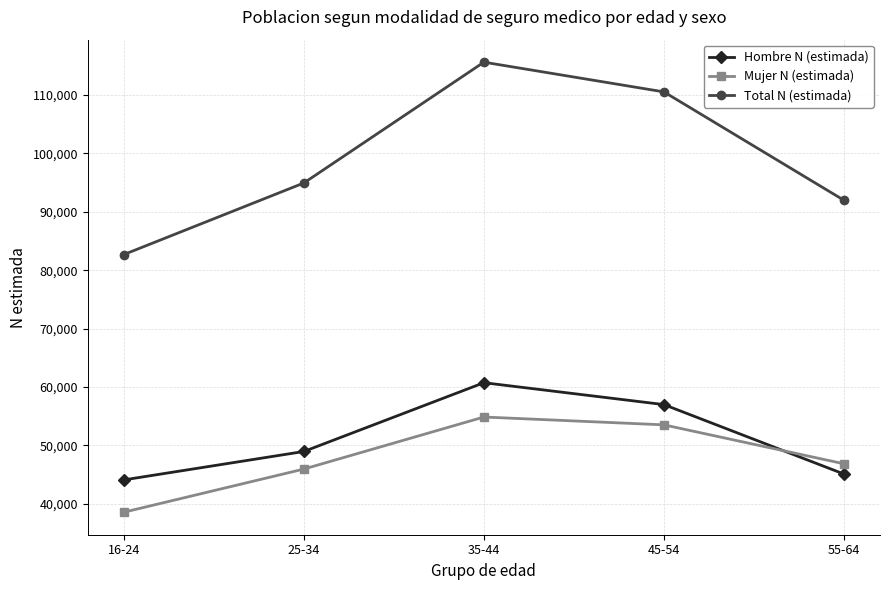

Reading right to left, extract all data points from this chart.

Hombre N (estimada): 45105	56995	60743	48969	44105
Mujer N (estimada): 46863	53529	54869	45961	38573
Total N (estimada): 91968	110524	115612	94930	82678